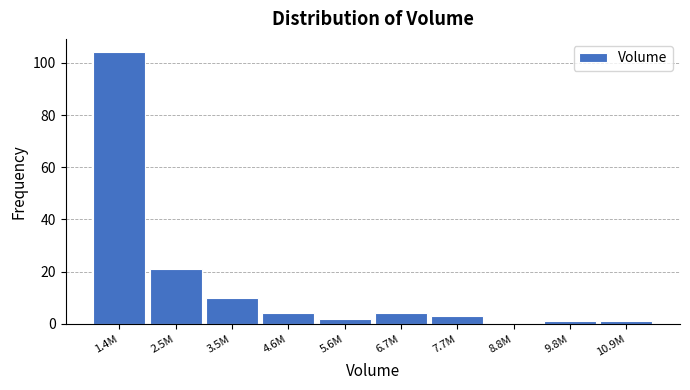

Reading right to left, transcribe all the data shown in this chart.

10.9M=1	9.8M=1	8.8M=0	7.7M=3	6.7M=4	5.6M=2	4.6M=4	3.5M=10	2.5M=21	1.4M=104